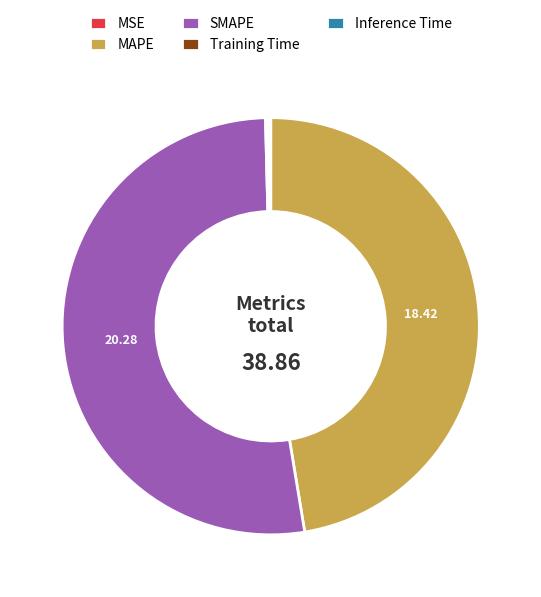

Which category has the biggest portion of the pie?

SMAPE